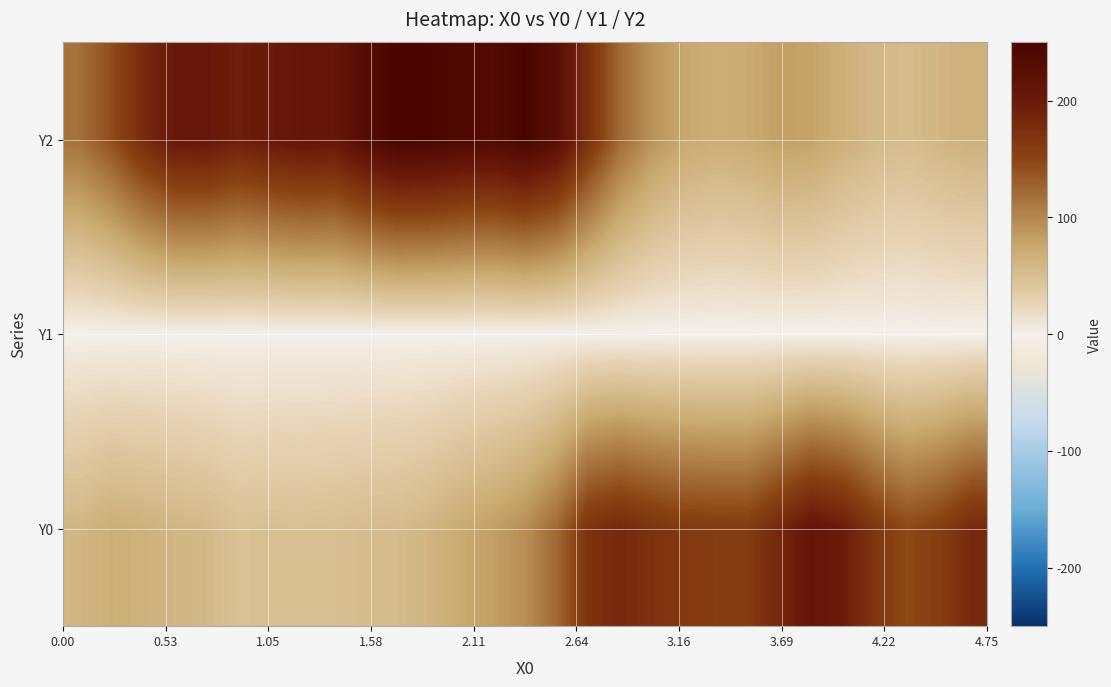

At how many categories does at least one series exceed 84?

29